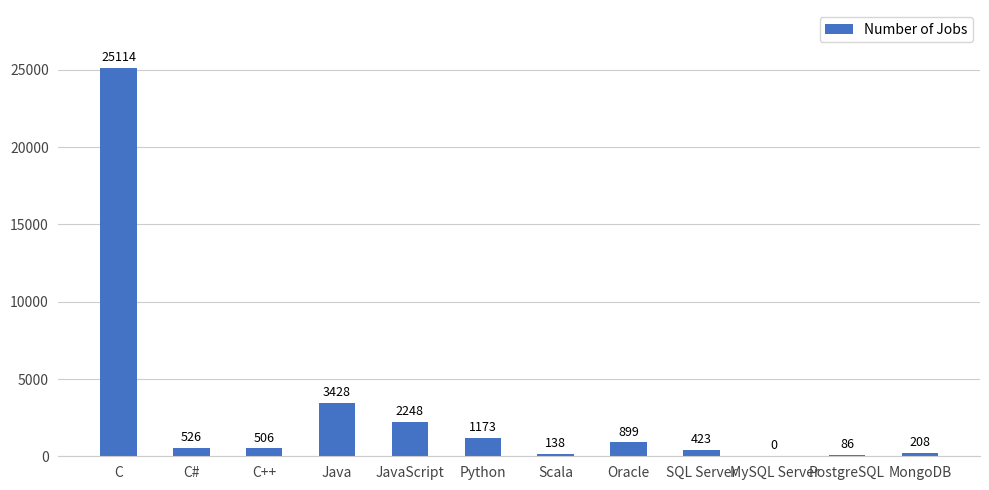

How many data points does each series have?

12